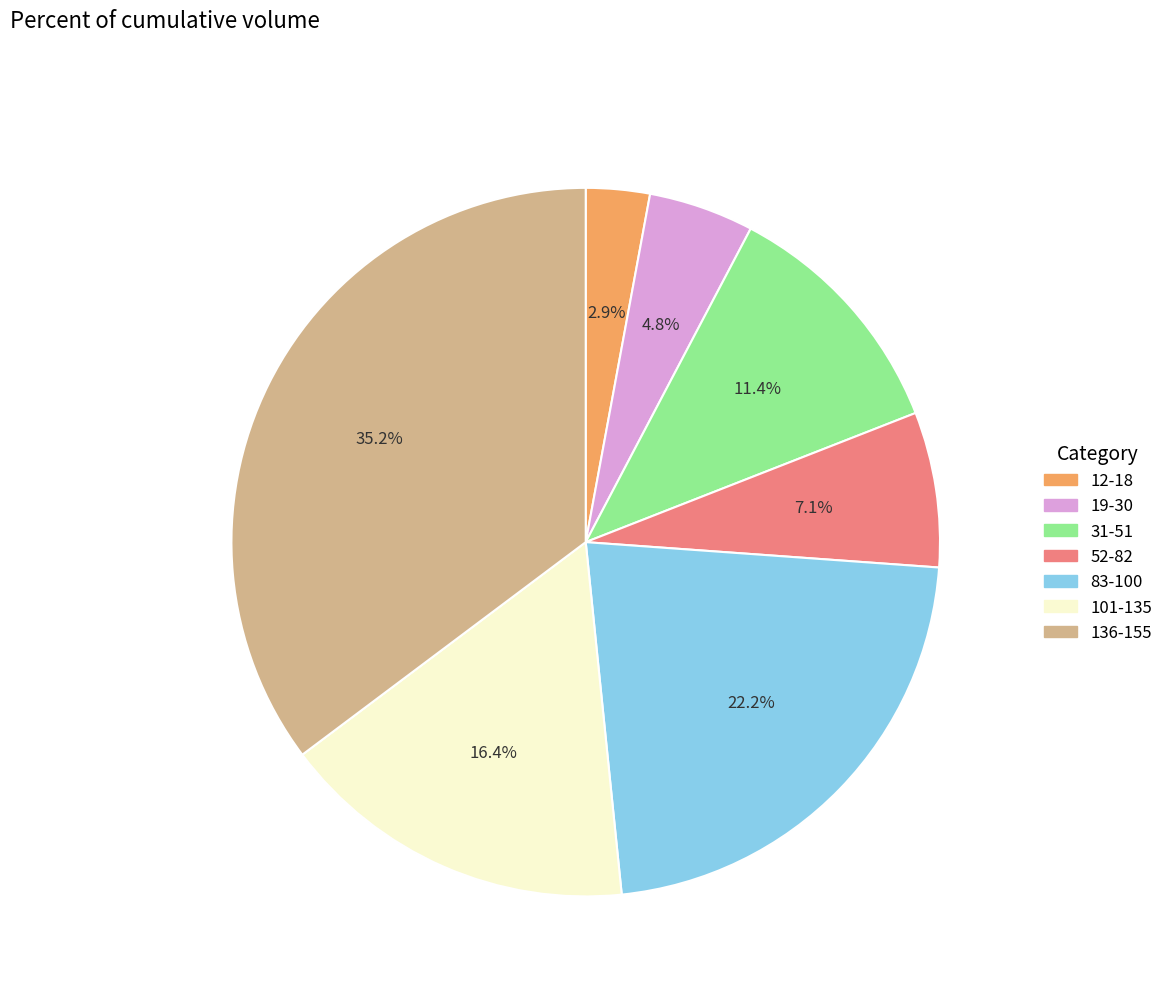

Is there a majority slice in this chart?

No